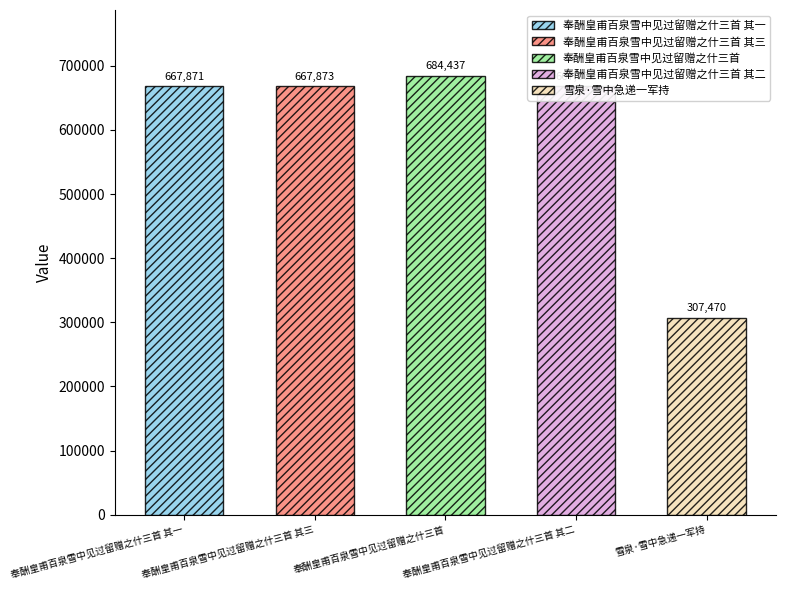

Read the value at 奉酬皇甫百泉雪中见过留赠之什三首 其一.

667871